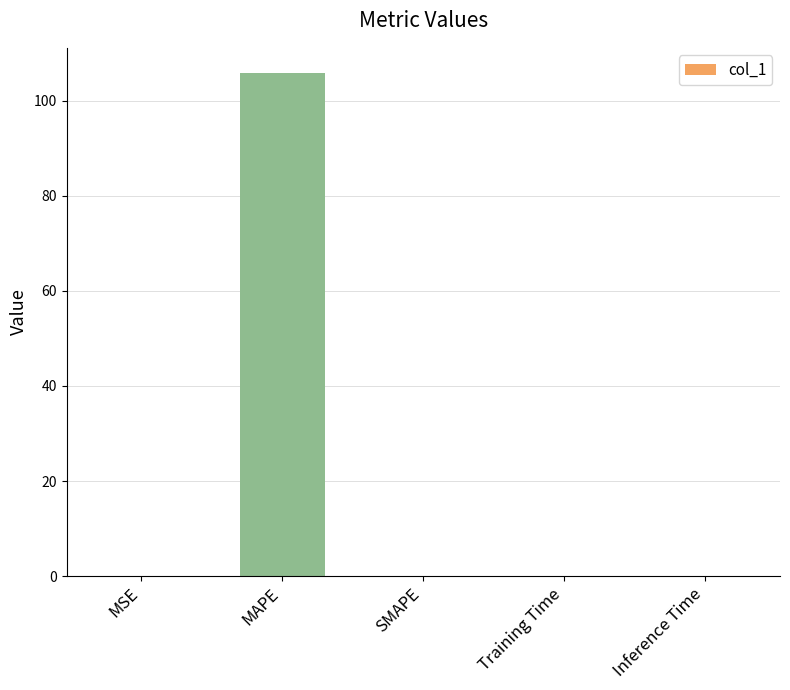

What is the sum of all values?

105.8